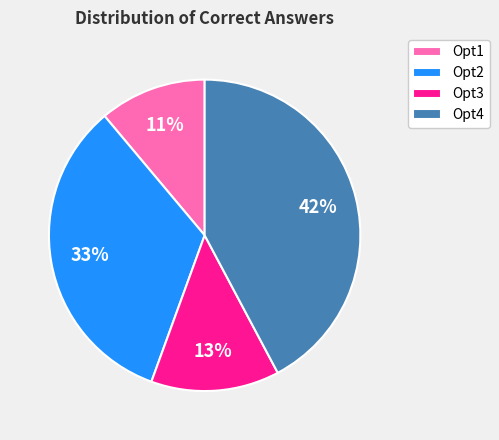

How many slices are in this pie chart?

4